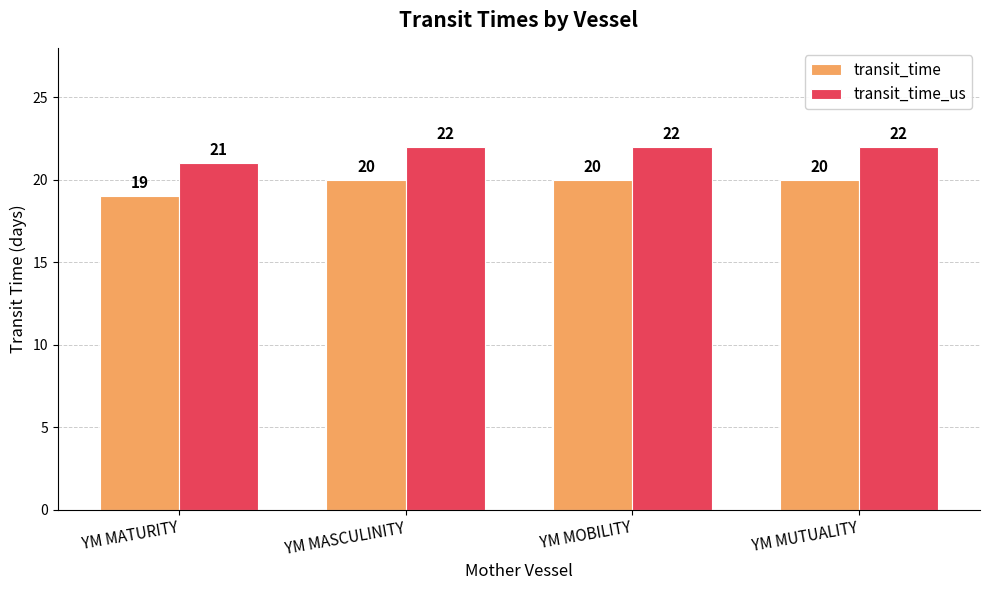

Reading left to right, what are all the values shown in this chart?

transit_time: YM MATURITY=19	YM MASCULINITY=20	YM MOBILITY=20	YM MUTUALITY=20
transit_time_us: YM MATURITY=21	YM MASCULINITY=22	YM MOBILITY=22	YM MUTUALITY=22